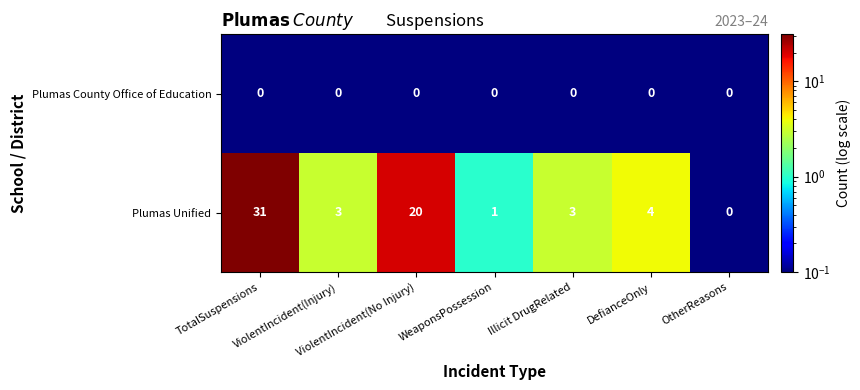

Which series has the largest range (max minus min)?

Plumas Unified